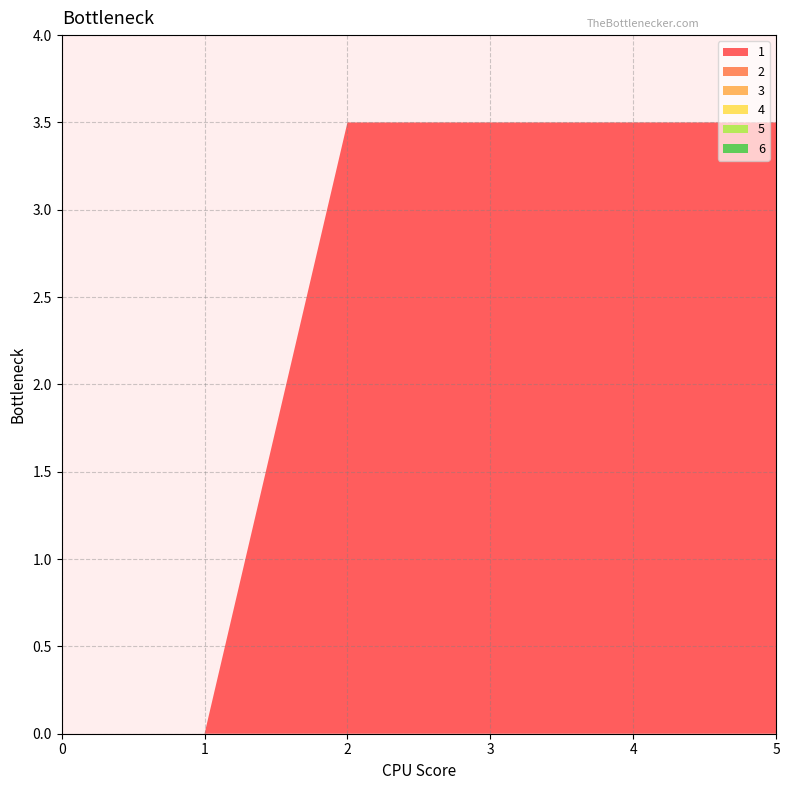

Reading right to left, list all the values displayed in this chart.

1: 3.5	3.5	3.5	3.5	0.0	0.0
2: 0.0	0.0	0.0	0.0	0.0	0.0
3: 0.0	0.0	0.0	0.0	0.0	0.0
4: 0.0	0.0	0.0	0.0	0.0	0.0
5: 0.0	0.0	0.0	0.0	0.0	0.0
6: 0.0	0.0	0.0	0.0	0.0	0.0